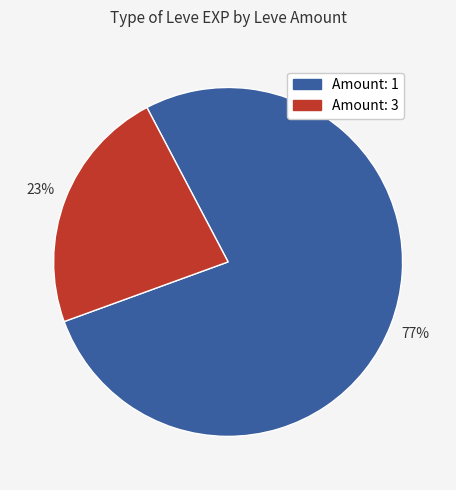

To the nearest percent, what is the average slice percentage?

50%